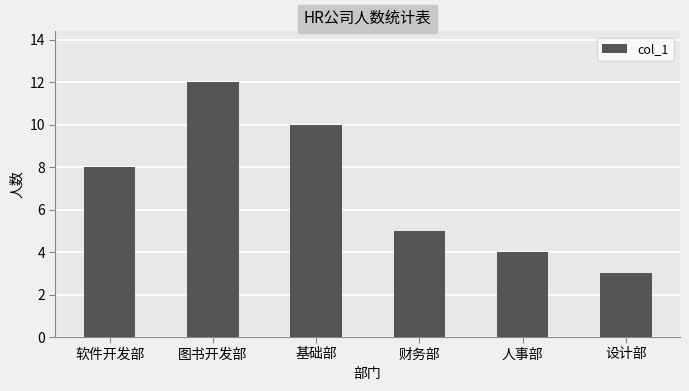

Rank the categories by value from highest to lowest.

图书开发部, 基础部, 软件开发部, 财务部, 人事部, 设计部